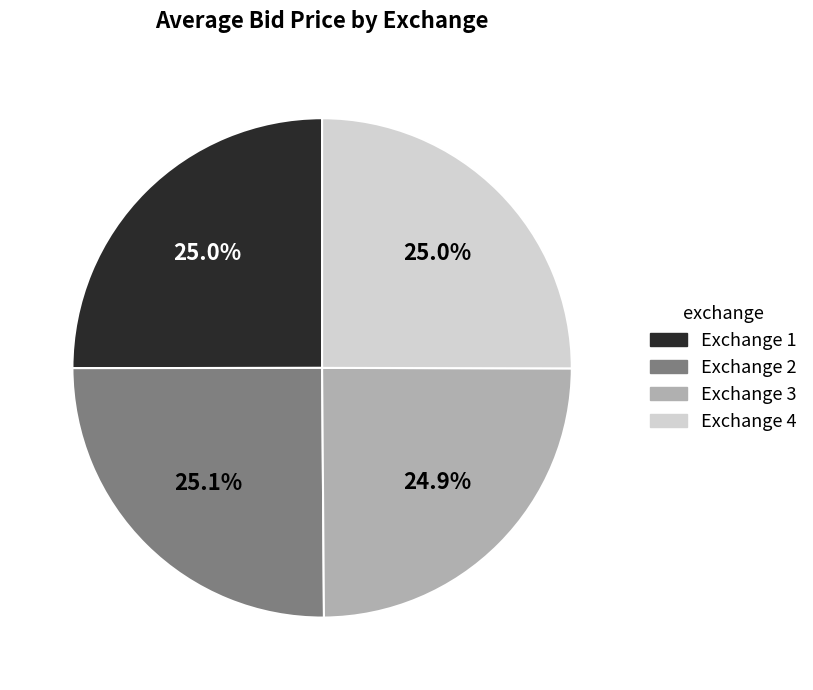

What percentage do Exchange 2 and Exchange 3 together represent?

50.0%